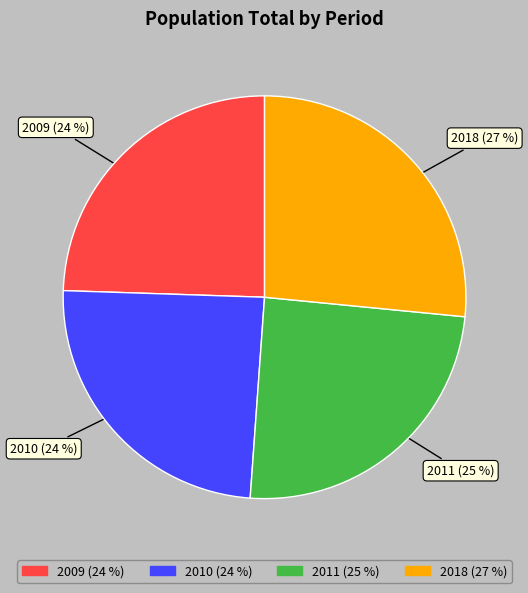

Approximately how many times larger is the value at 2018 compared to 2009?

1.1